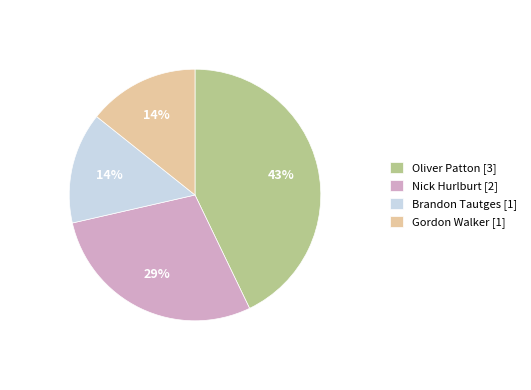

Which slice is the largest?

Oliver Patton